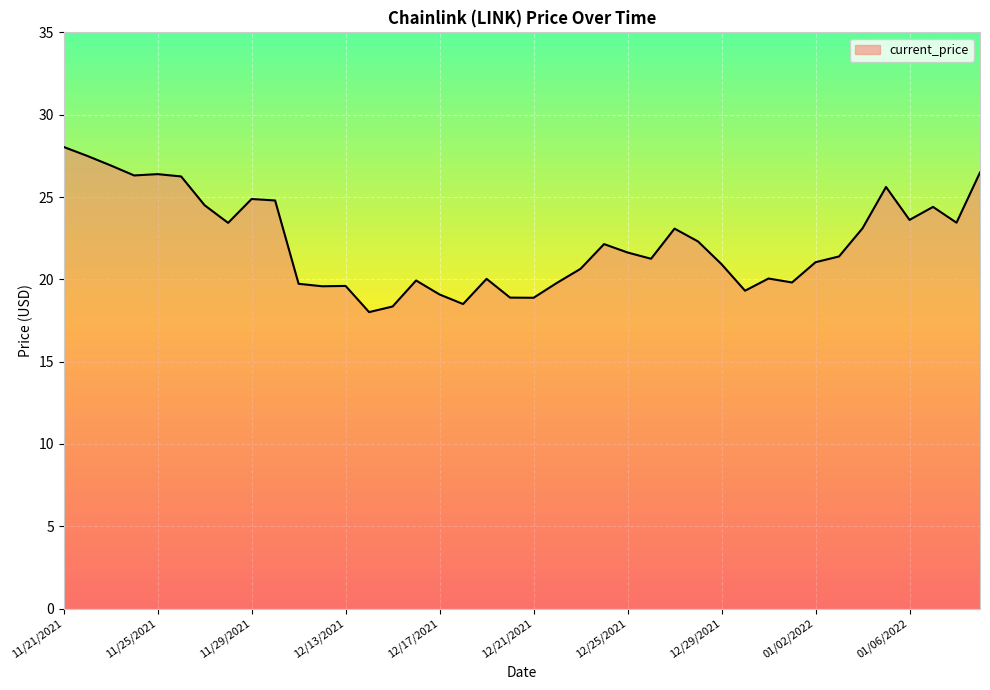

What is the maximum value shown in the chart?

28.0